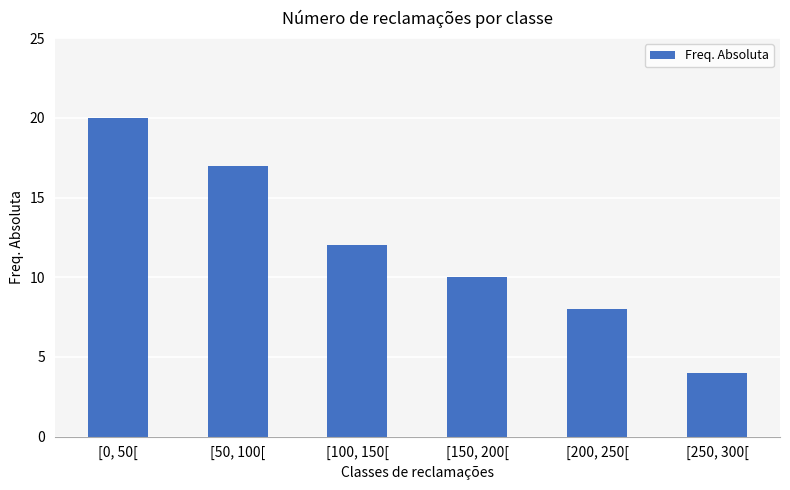

List the labels in order of value, smallest first.

[250, 300[, [200, 250[, [150, 200[, [100, 150[, [50, 100[, [0, 50[